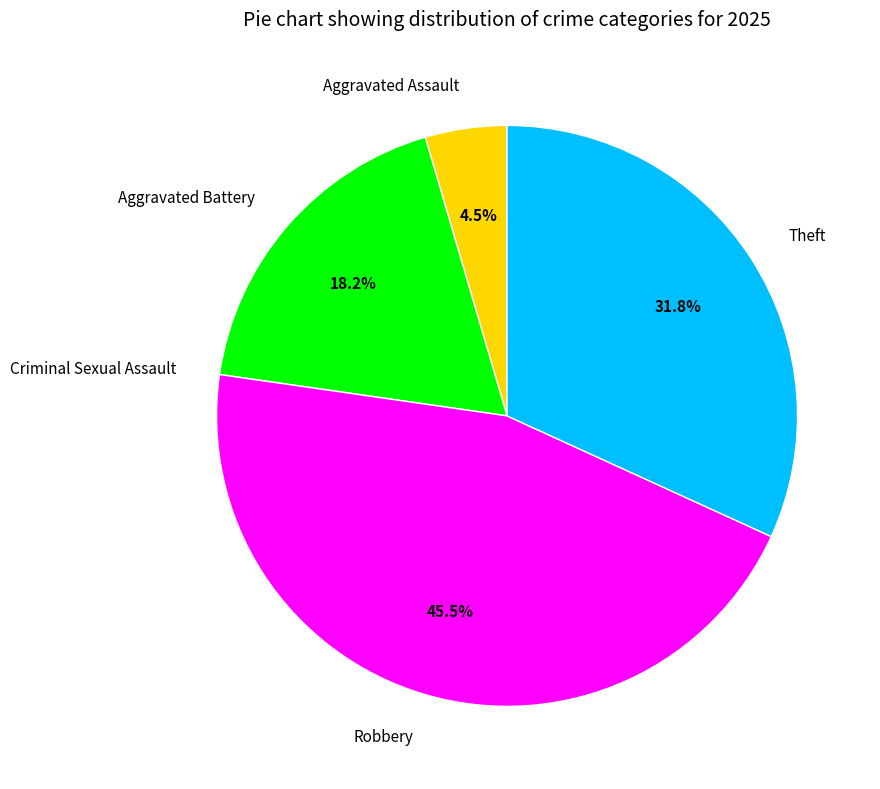

Which category has the biggest portion of the pie?

Robbery